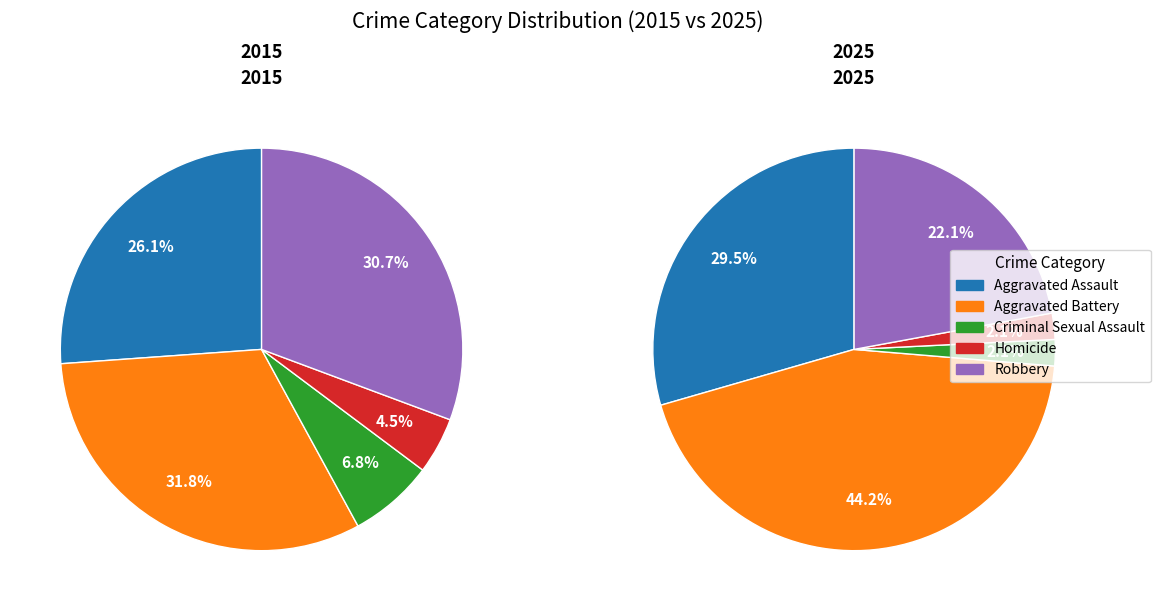

To the nearest percent, what is the average slice percentage?

20%